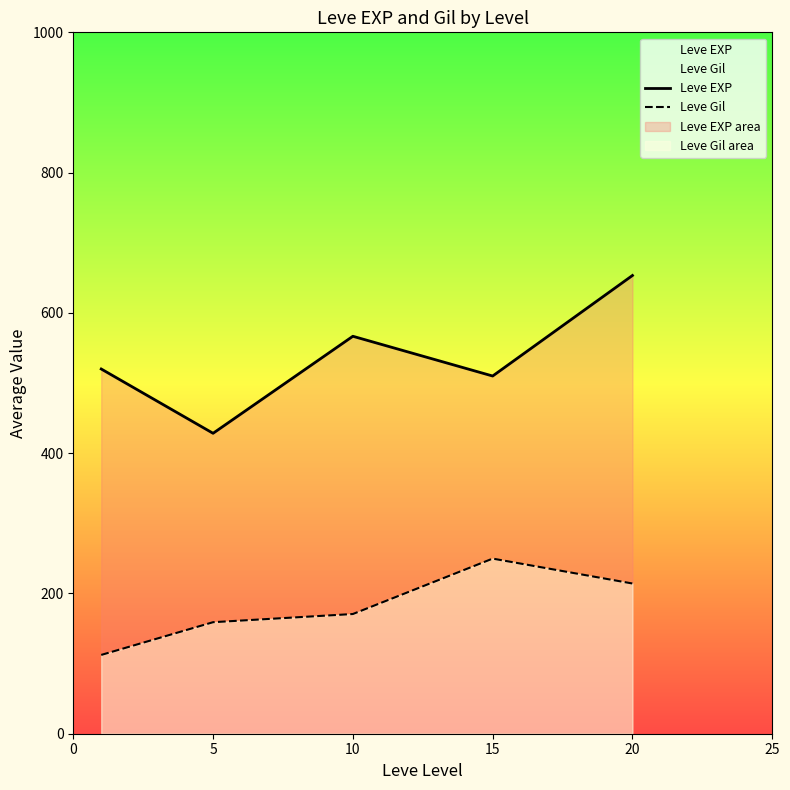

What is the difference between the highest and lowest values at 15?

260.3